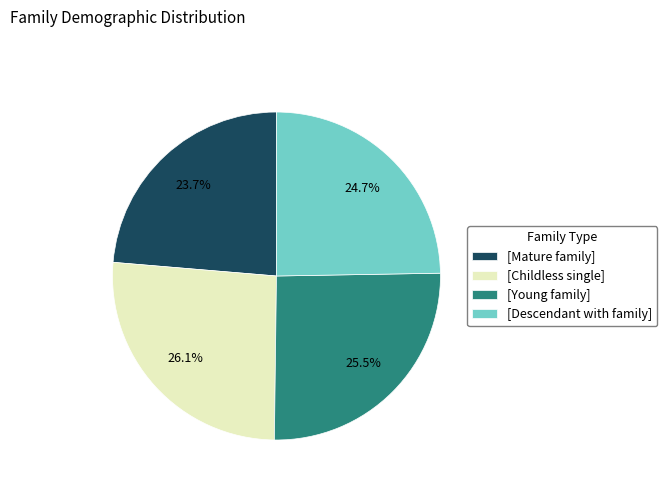

Is there a majority slice in this chart?

No